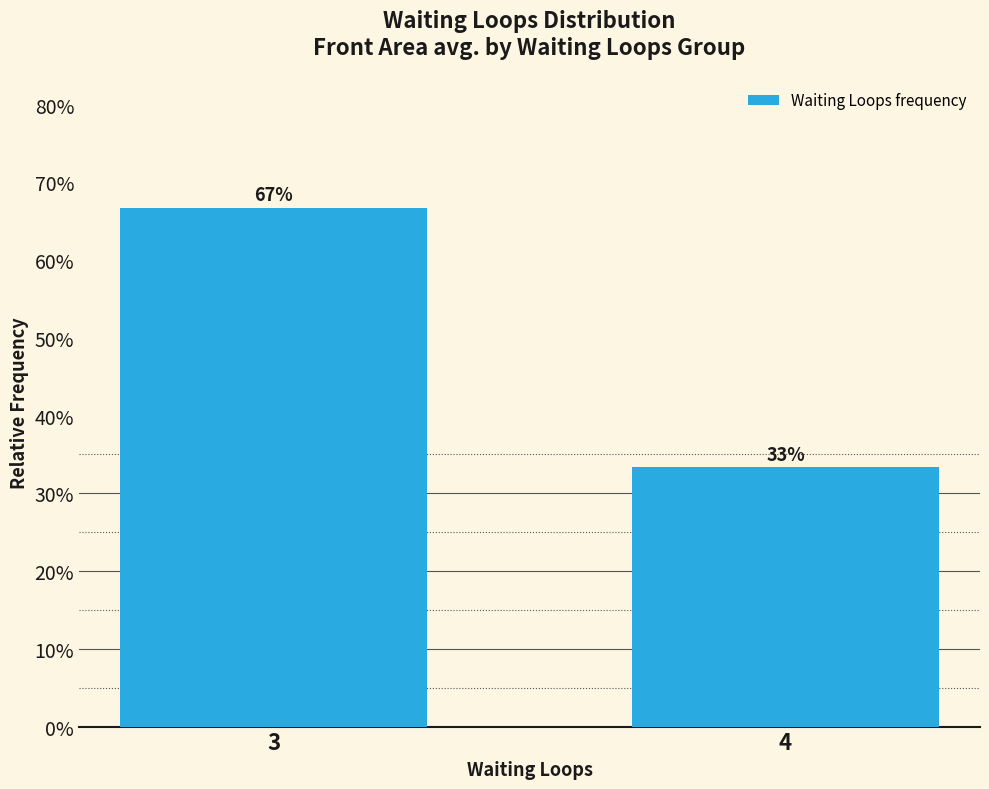

Rank the categories by value from highest to lowest.

3, 4